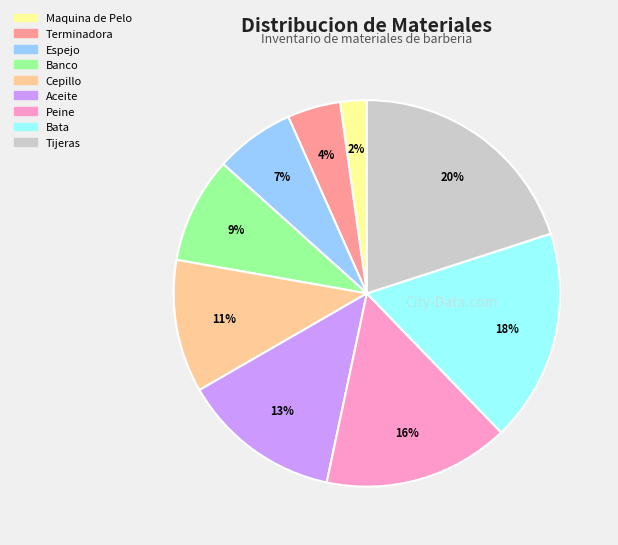

Rank the categories by value from lowest to highest.

Maquina de Pelo, Terminadora, Espejo, Banco, Cepillo, Aceite, Peine, Bata, Tijeras